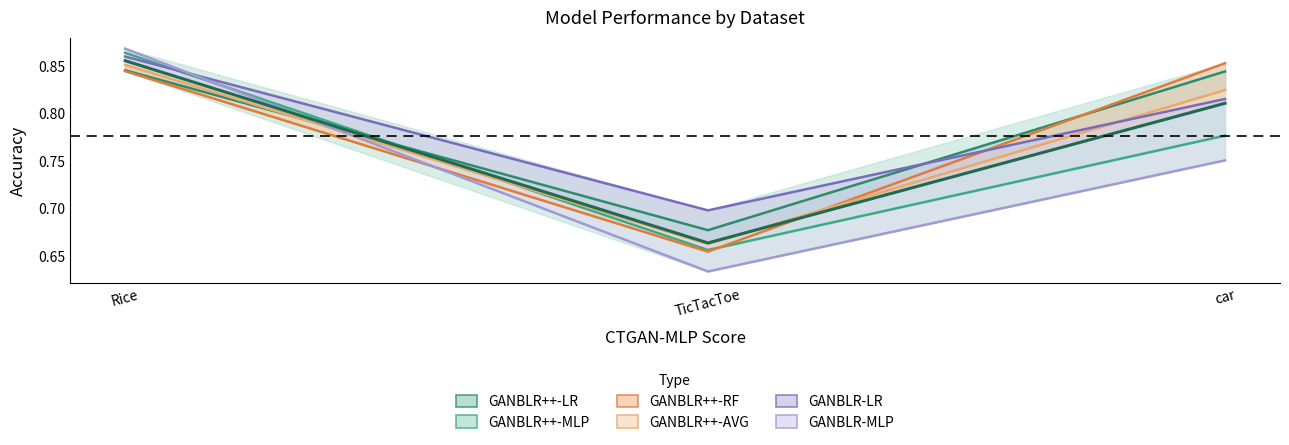

The value of GANBLR-LR at Rice is 1.2. True or false?

False